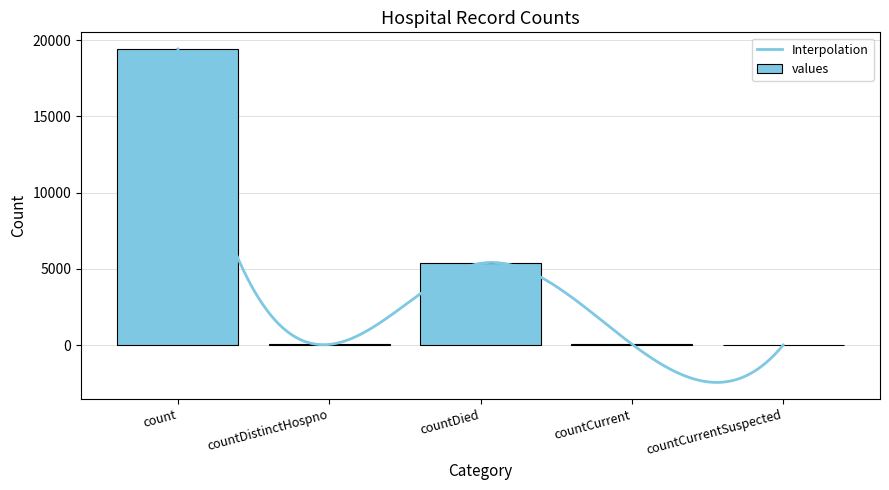

What is the maximum value shown in the chart?

19420